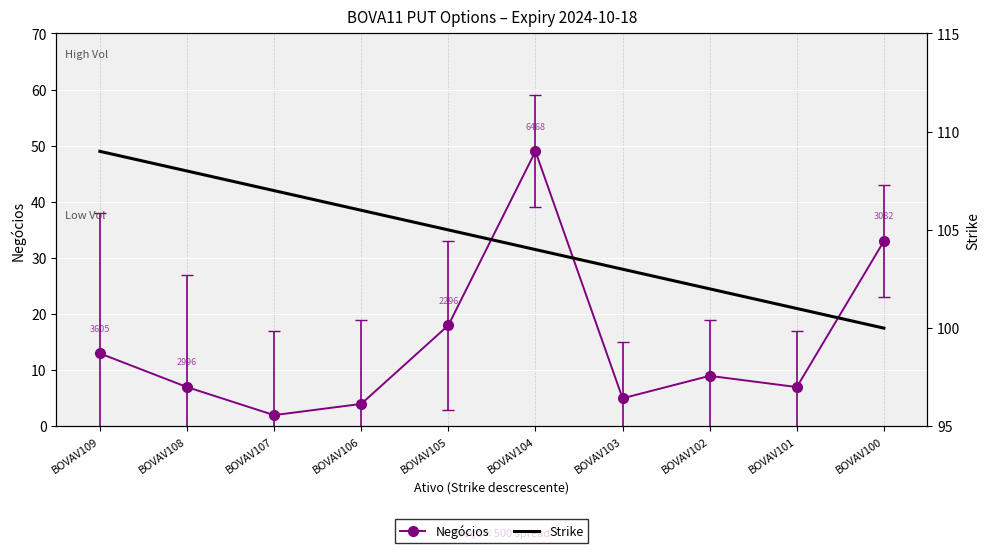

Where is the first local maximum for Negócios?

BOVAV104